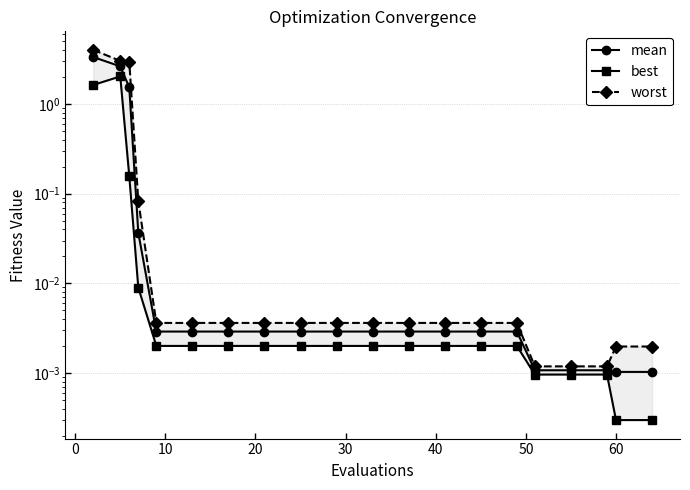

True or false: worst has more than 0 interior local peaks.

False